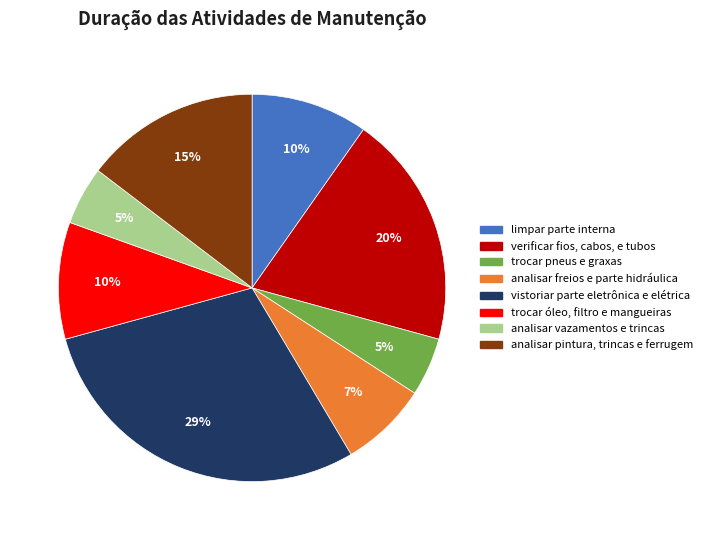

What is the largest slice in the pie chart?

vistoriar parte eletrônica e elétrica